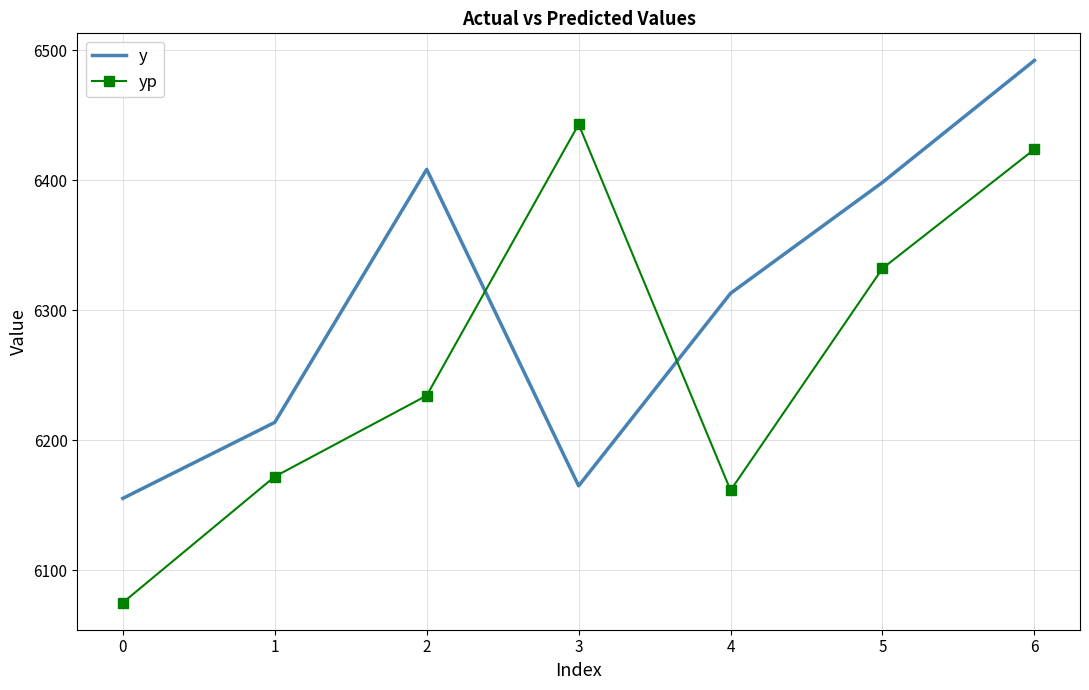

True or false: yp and y cross at least once.

True